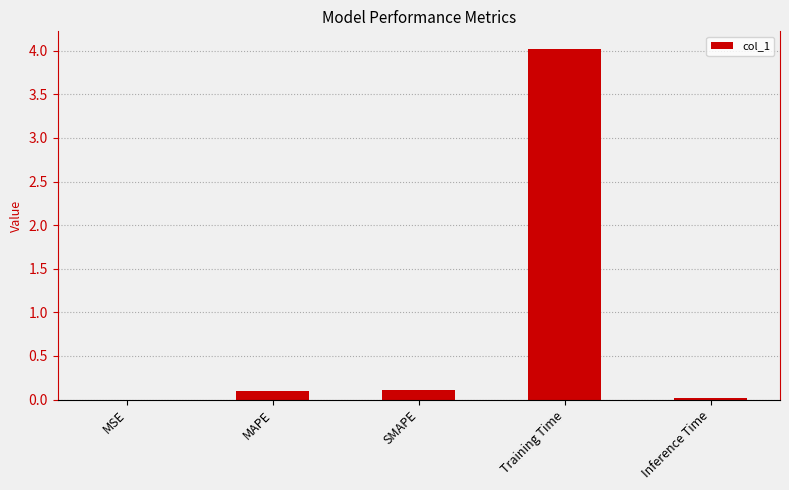

How many distinct data groups are displayed?

1